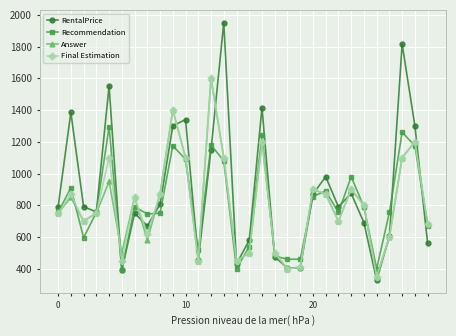

What is the minimum value for Answer?

350